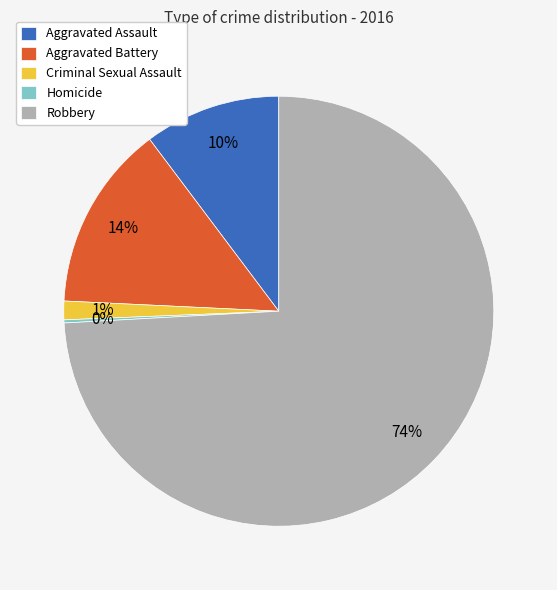

Which slice is the largest?

Robbery